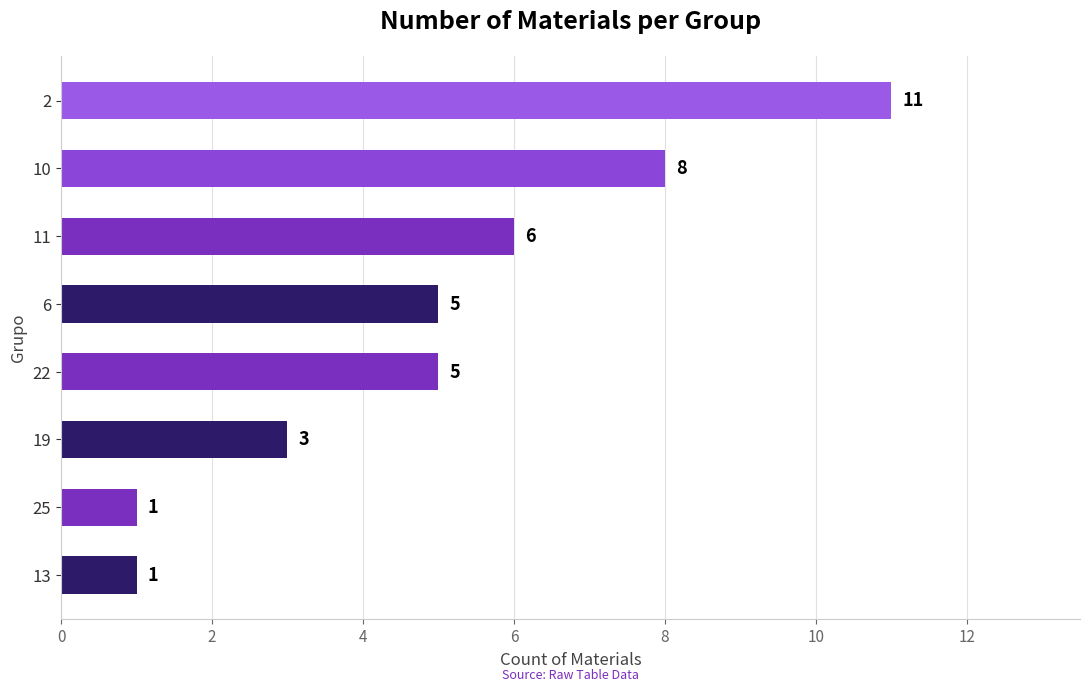

What is the smallest value displayed?

1